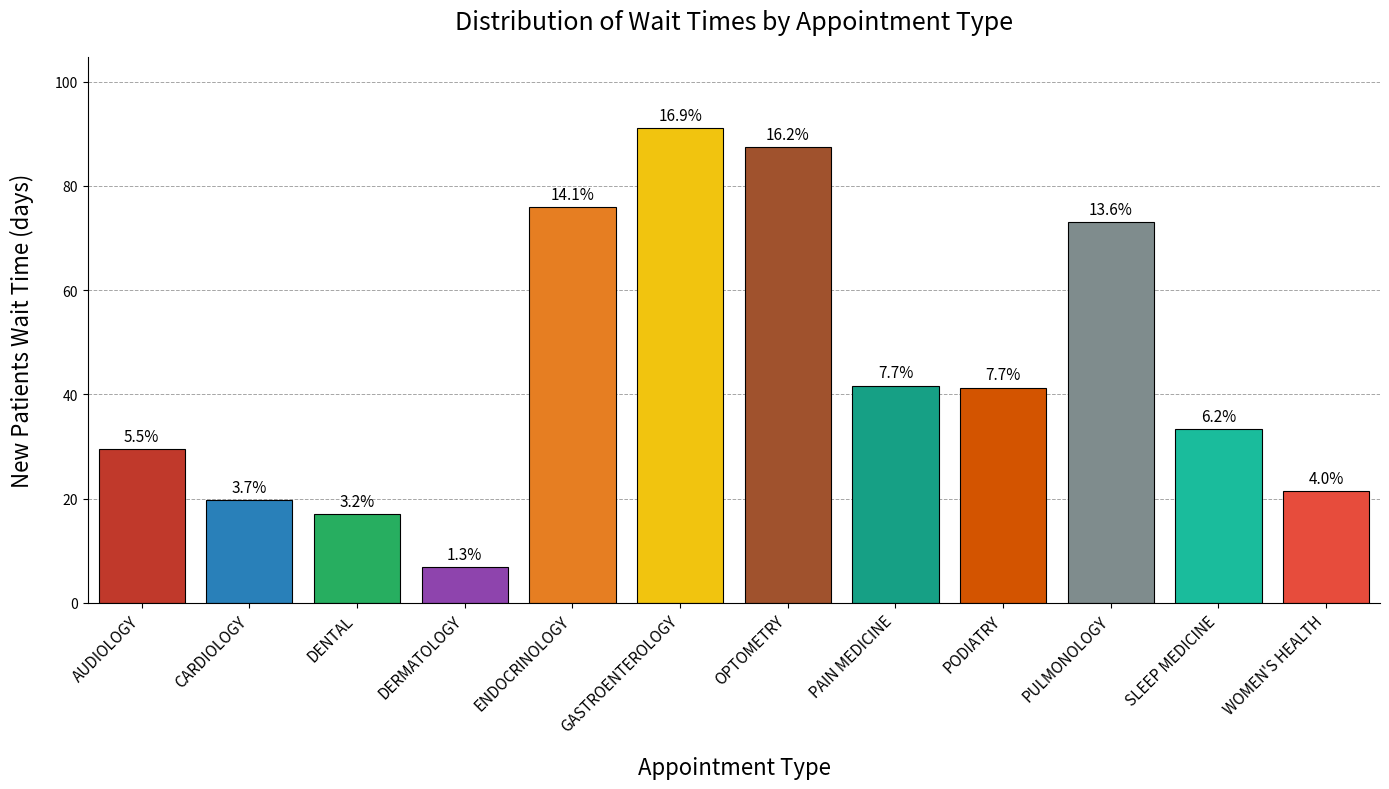

Count the number of data series in this chart.

1